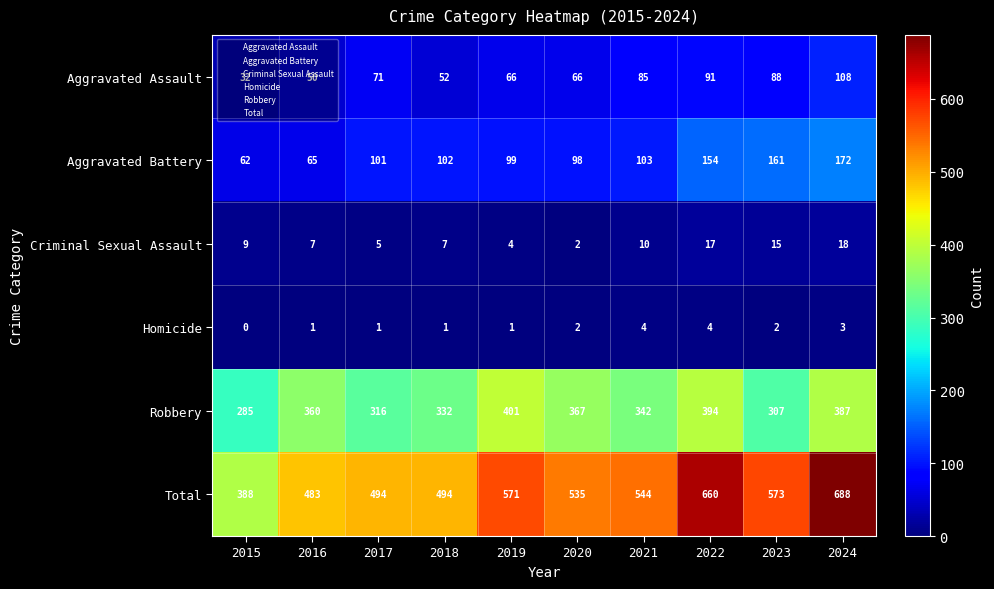

What is the difference between the Robbery values at 2024 and 2021?

45